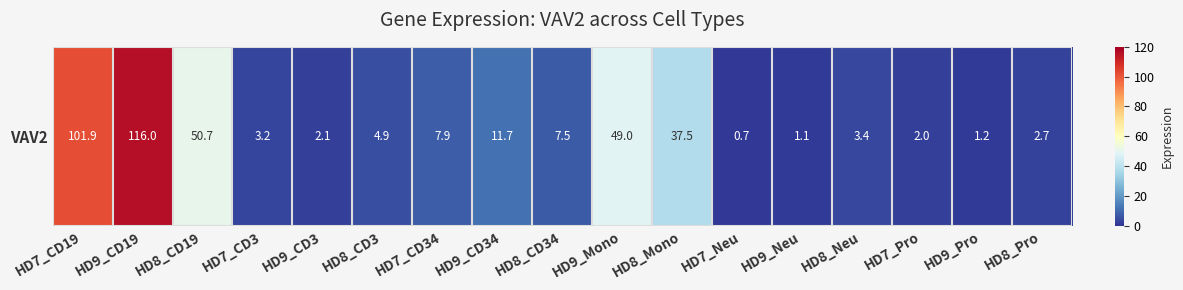

At which label is the value closest to 58?

HD8_CD19